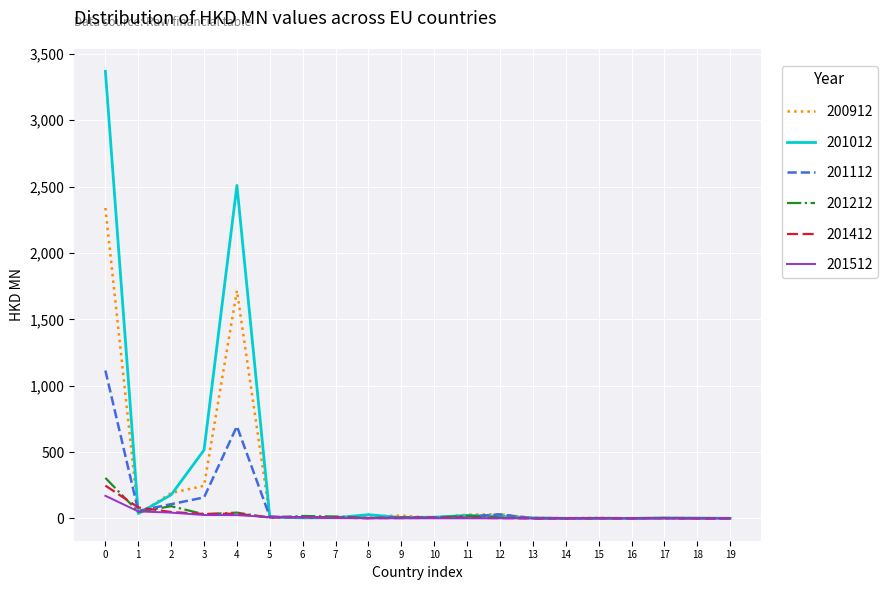

Does the chart display data point markers on the line(s)?

No